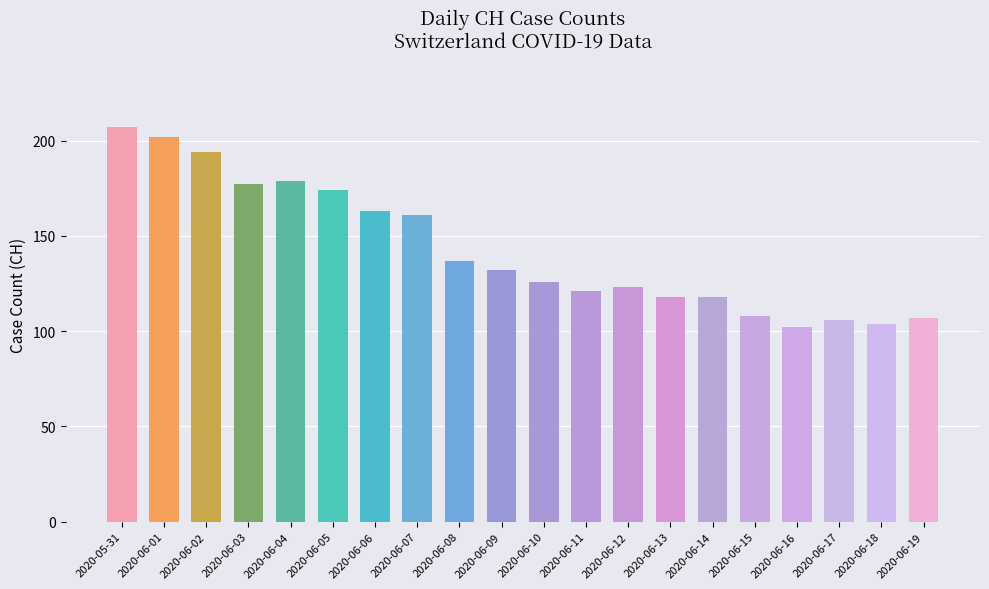

What is the smallest value displayed?

102